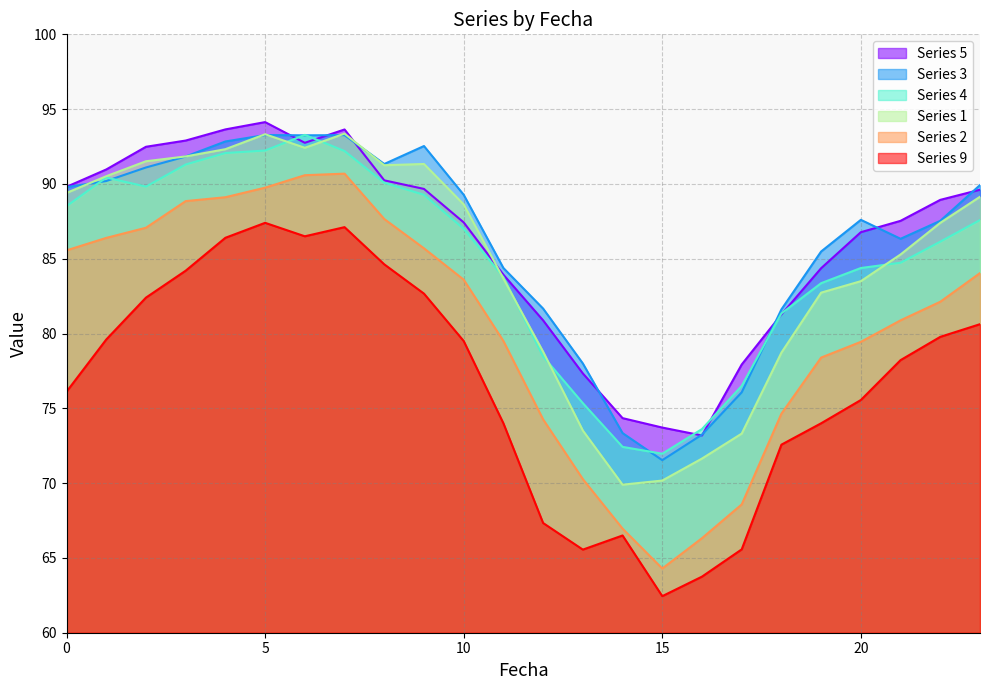

What value does the 3 series have at 22?

87.5